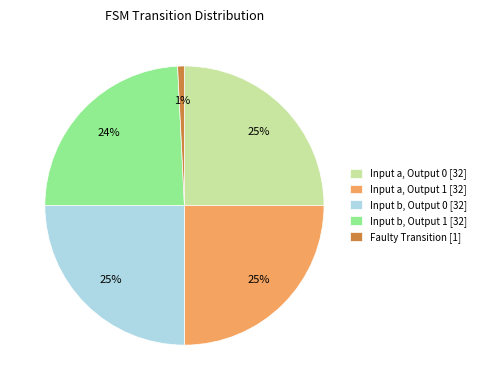

Is there any slice that represents more than half of the pie?

No